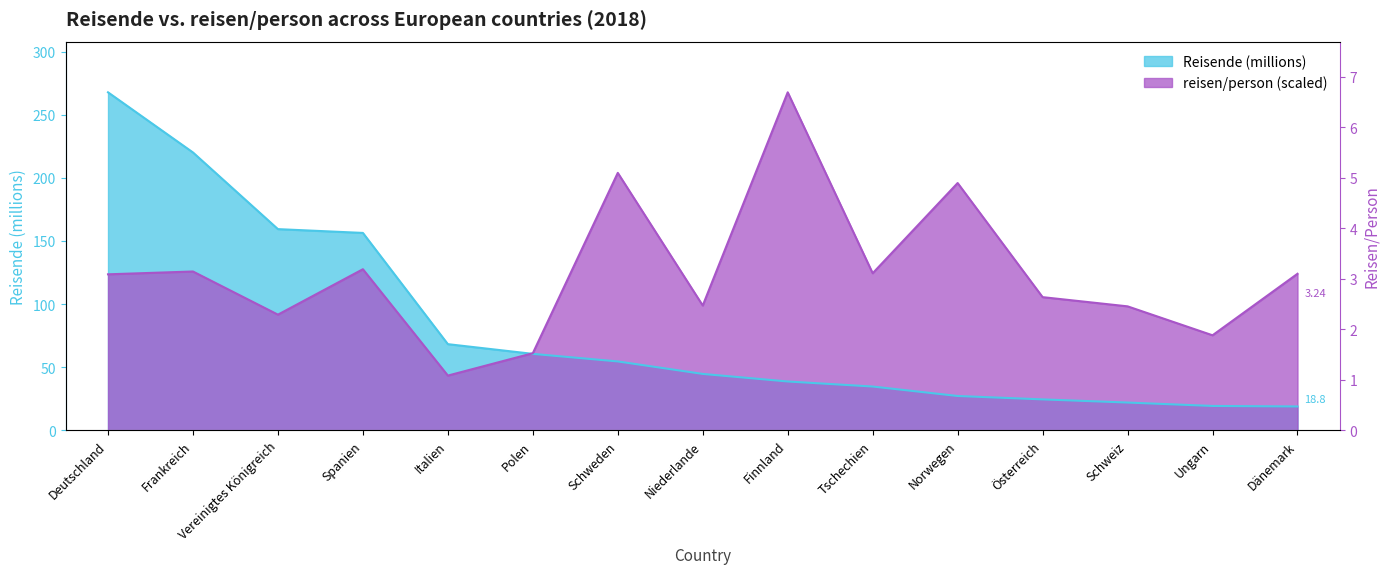

Where do Reisende and reisen/person first cross each other?

Italien and Polen